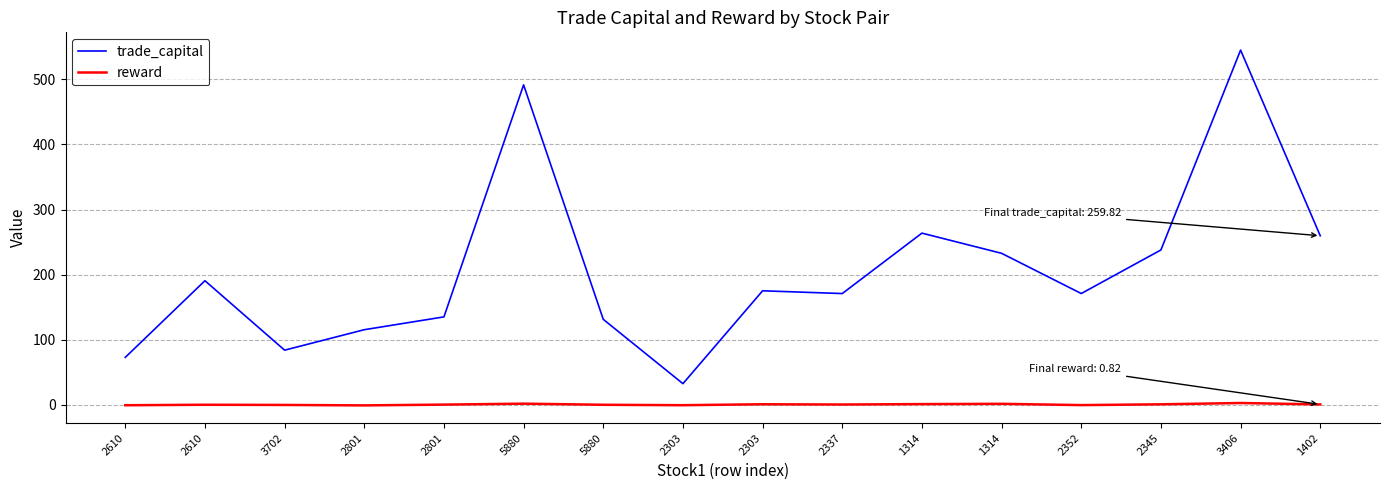

Between 2337 and 2303, which is larger?

2303